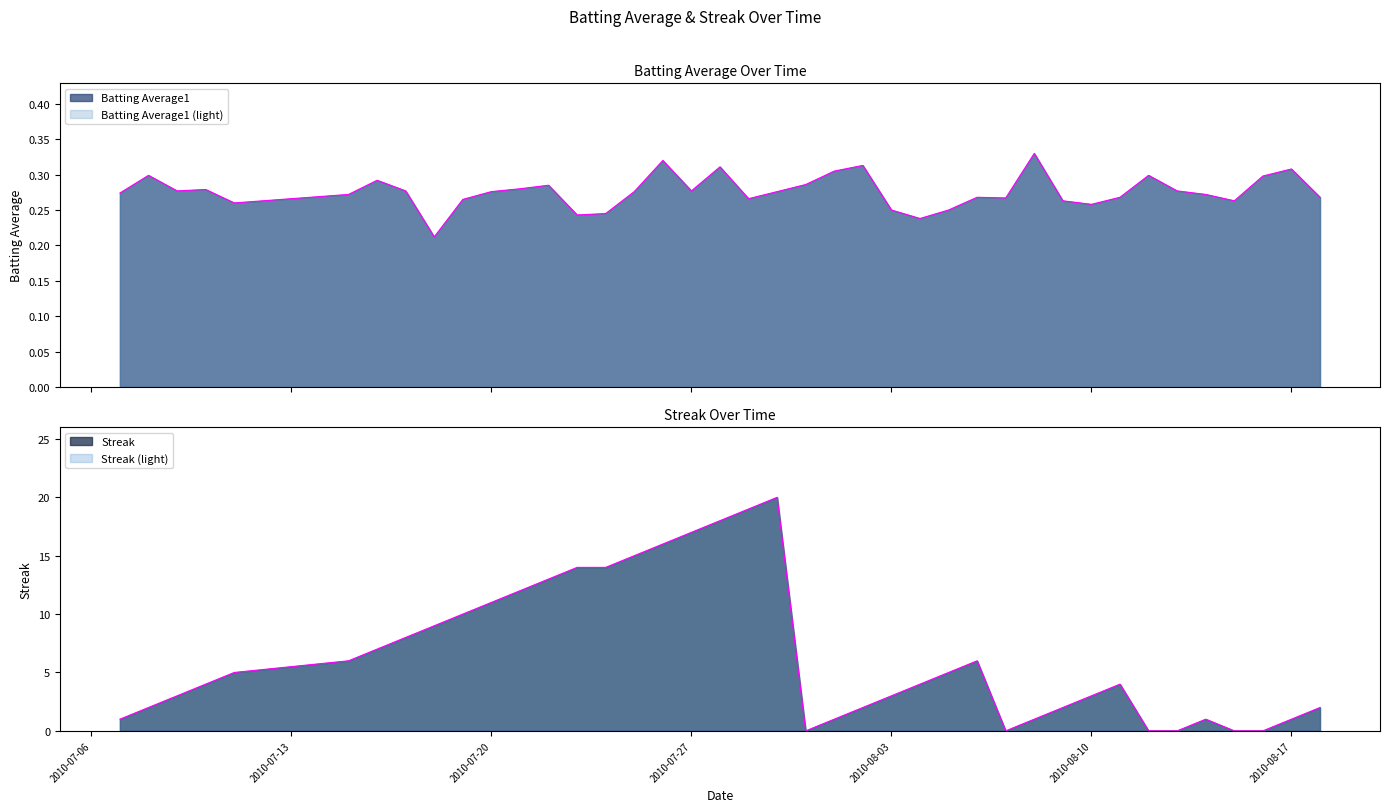

Is it true that Streak equals 14.0 at 2010-07-24?

True